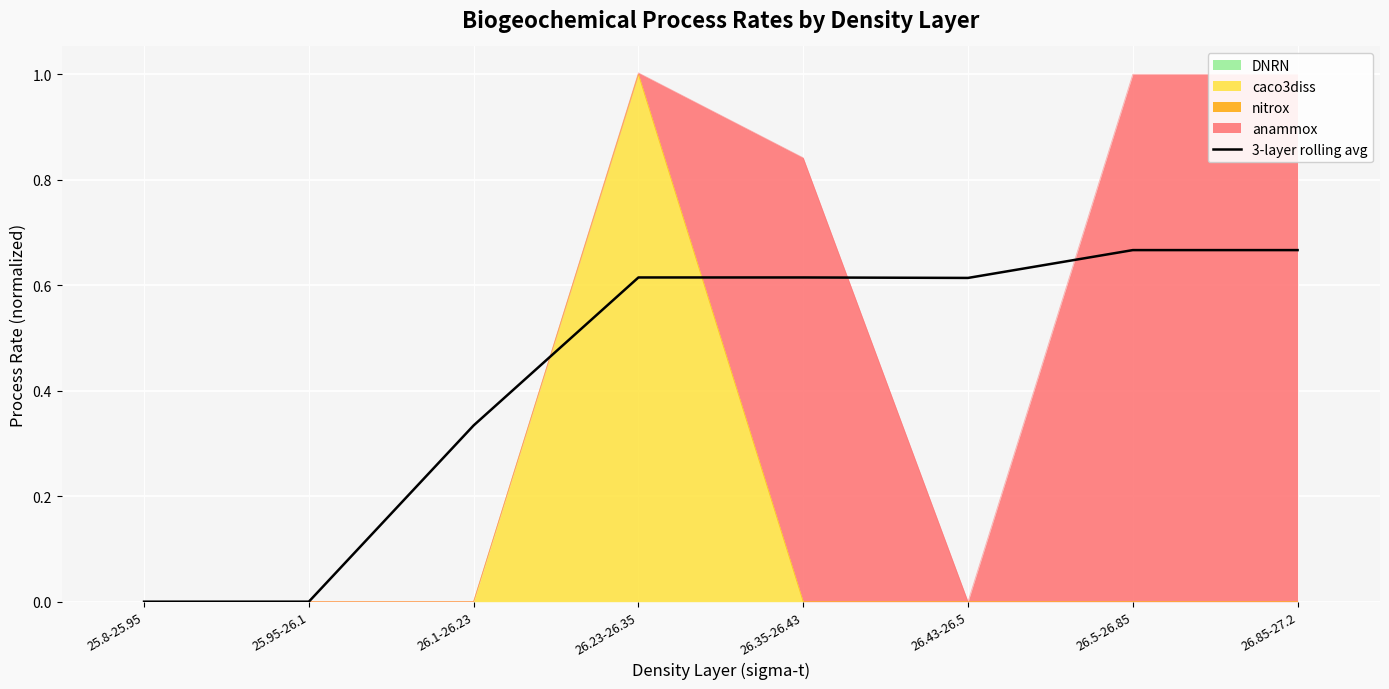

What is the change in value from 26.23-26.35 to 26.5-26.85?

+0.1